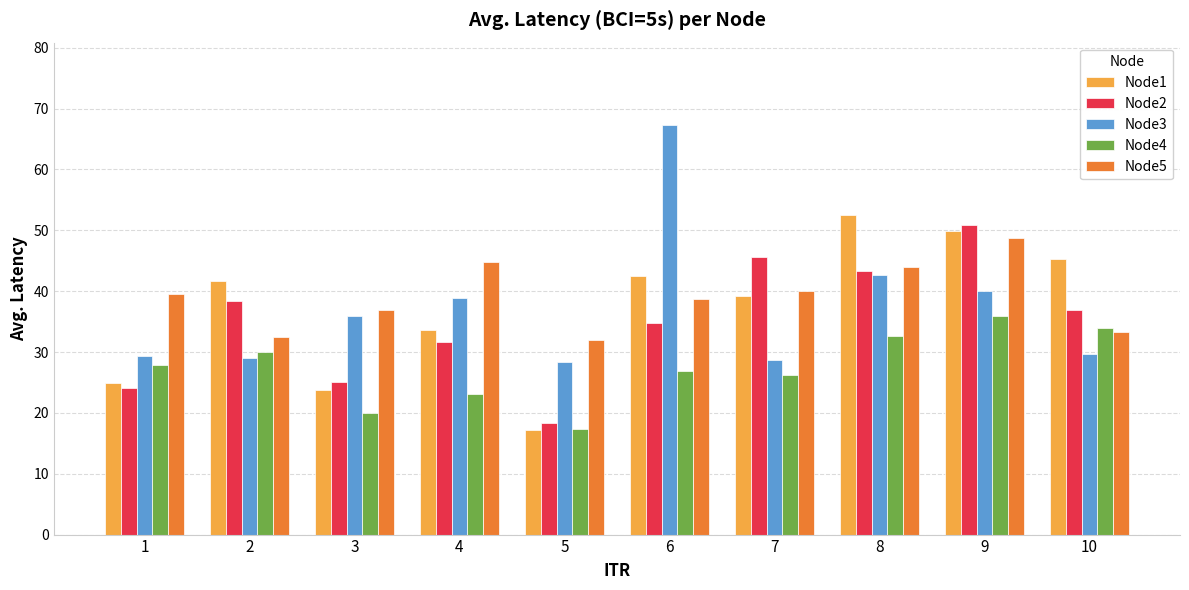

Is it true that Node2 equals 27.4 at 5?

False